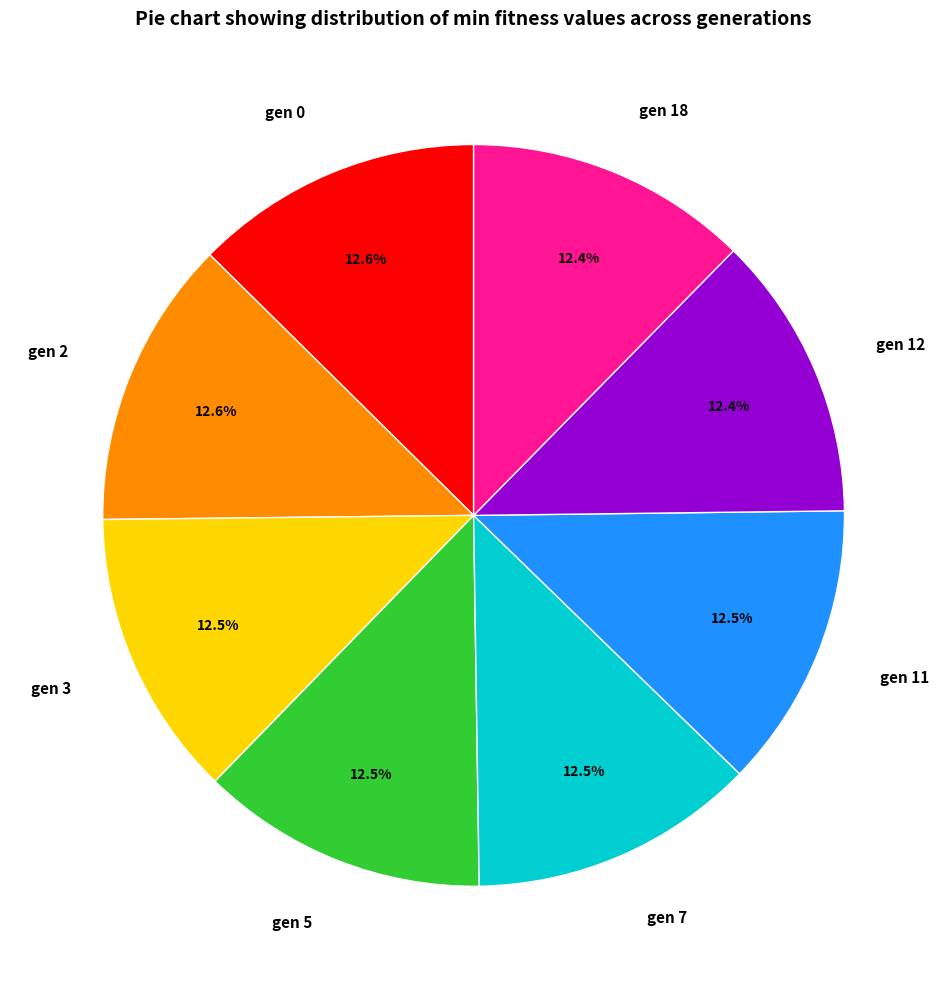

To the nearest percent, what is the average slice percentage?

12%